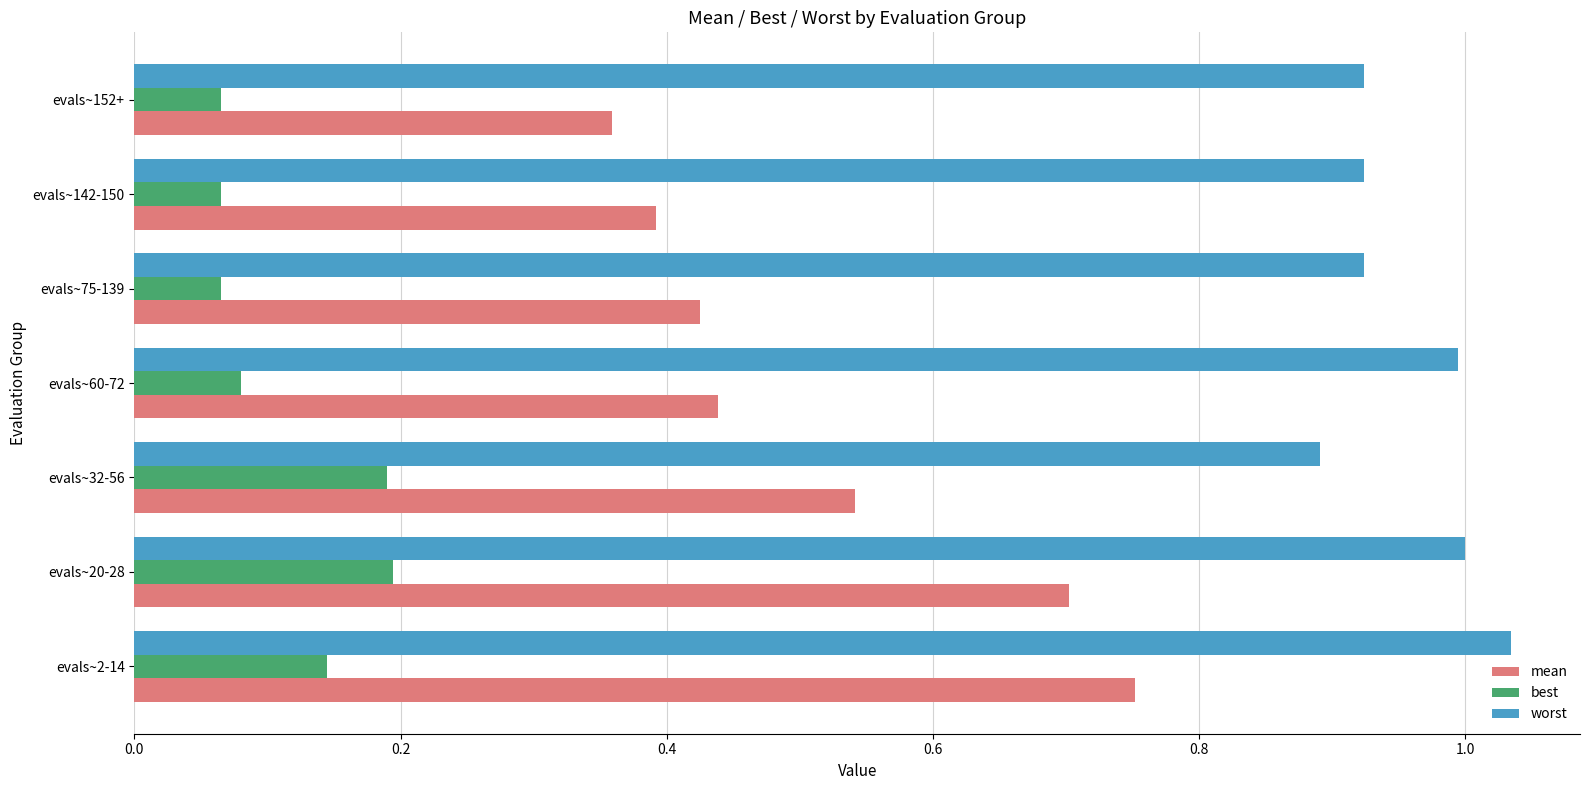

At which label does worst reach its peak?

evals~2-14